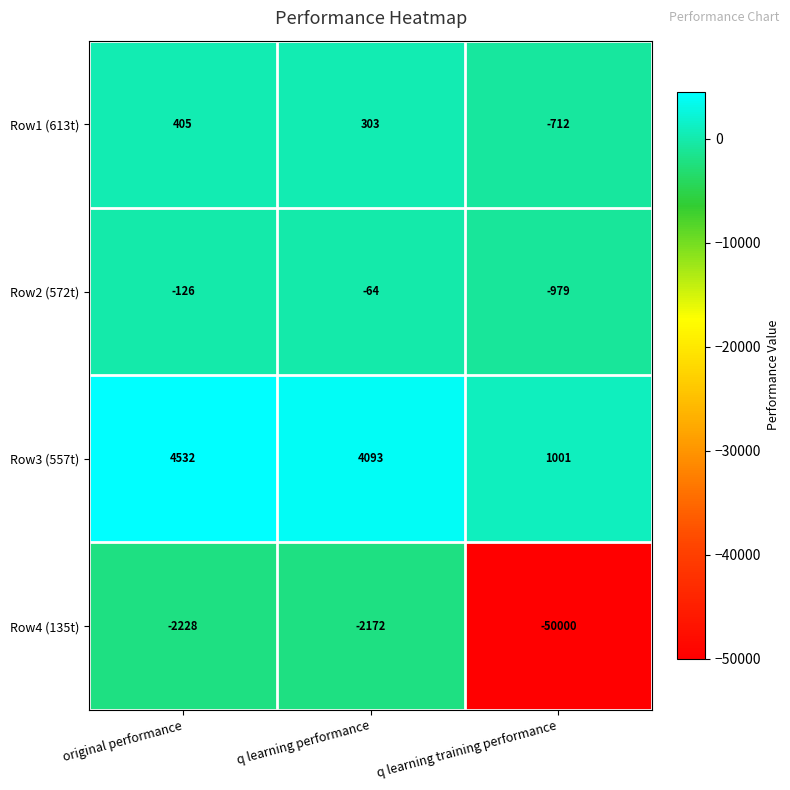

At which label does Row4 (135t) first exceed -2228?

q learning performance